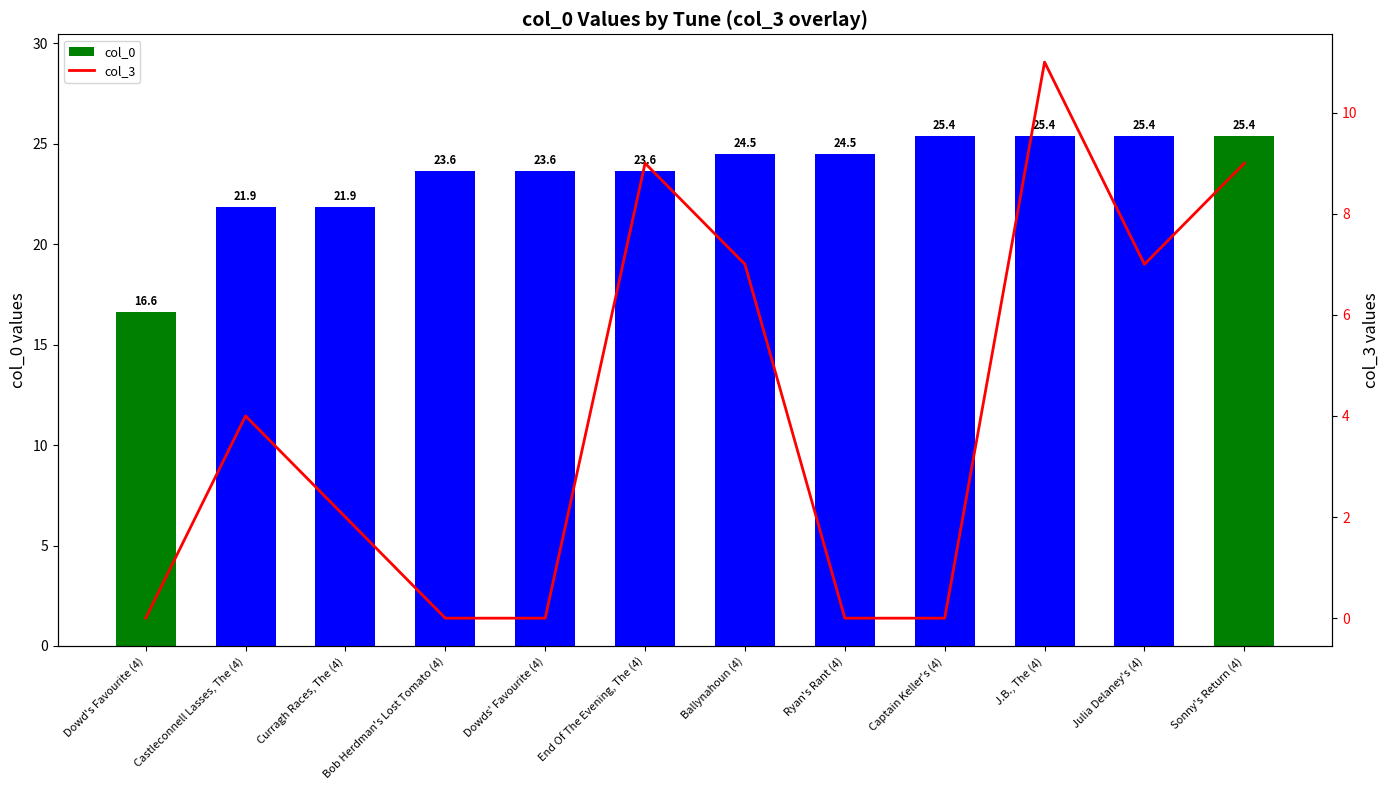

What is the sum of the col_0 values at Dowds' Favourite (4) and Captain Keller's (4)?

49.0